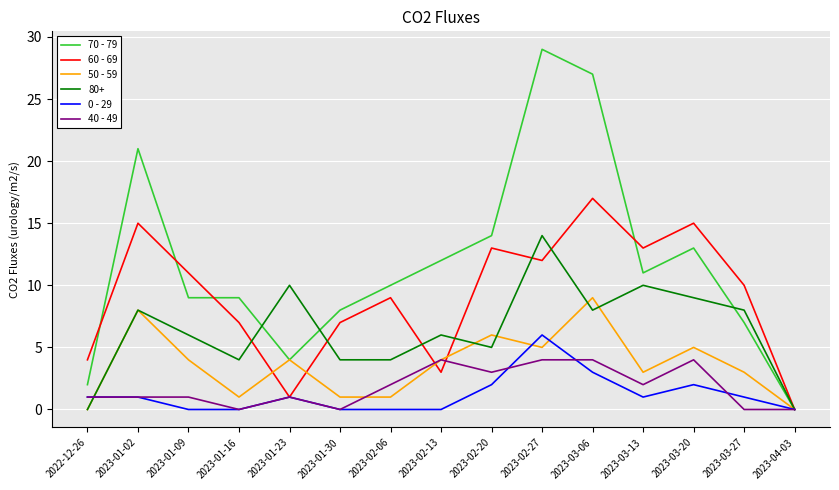

Where does the 70 - 79 series first go above 10?

2023-01-02